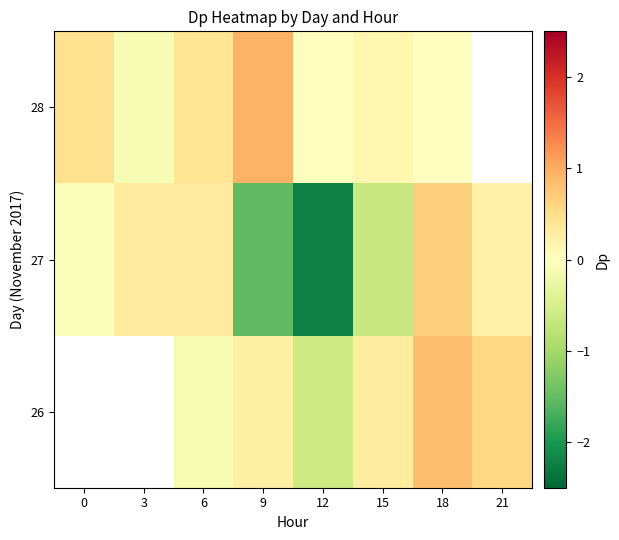

Is the value of 26 at 18 greater than the value of 28 at 6?

Yes